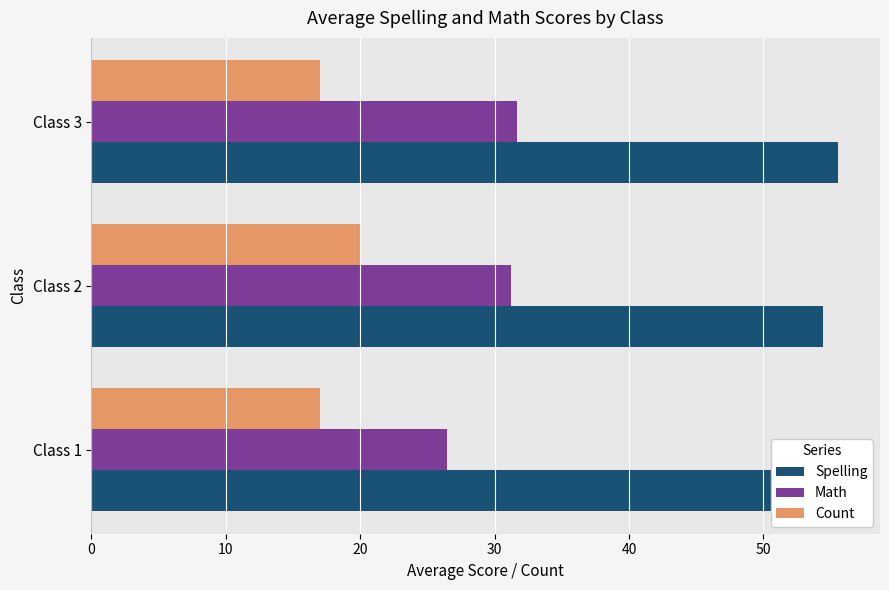

What is the sum of the Math values at Class 1 and Class 2?

57.7